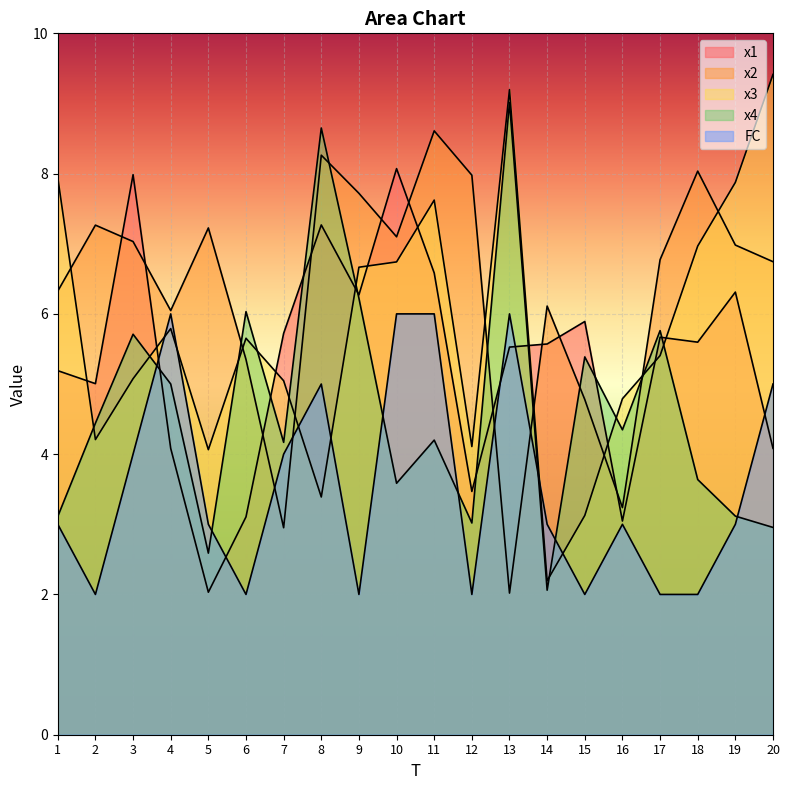

Count the number of categories in the chart.

20